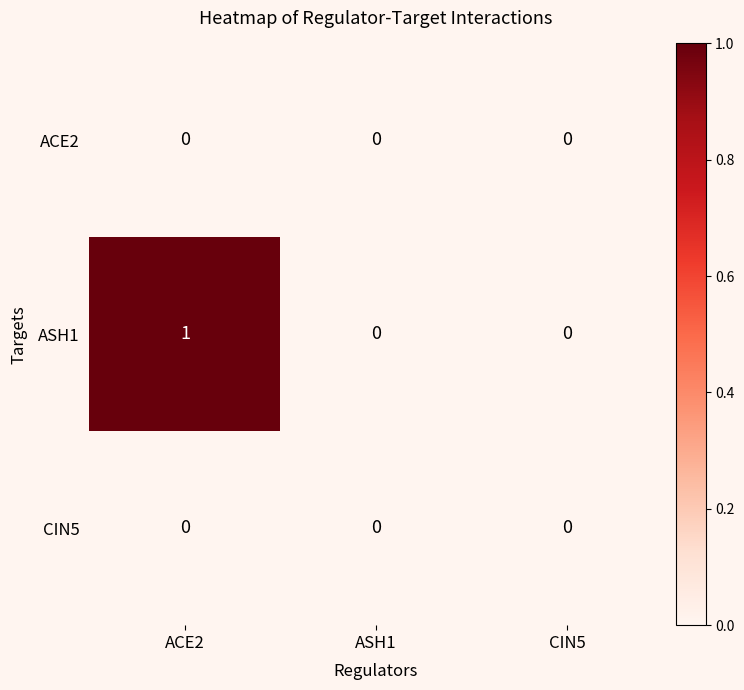

Which series has the largest range (max minus min)?

ASH1